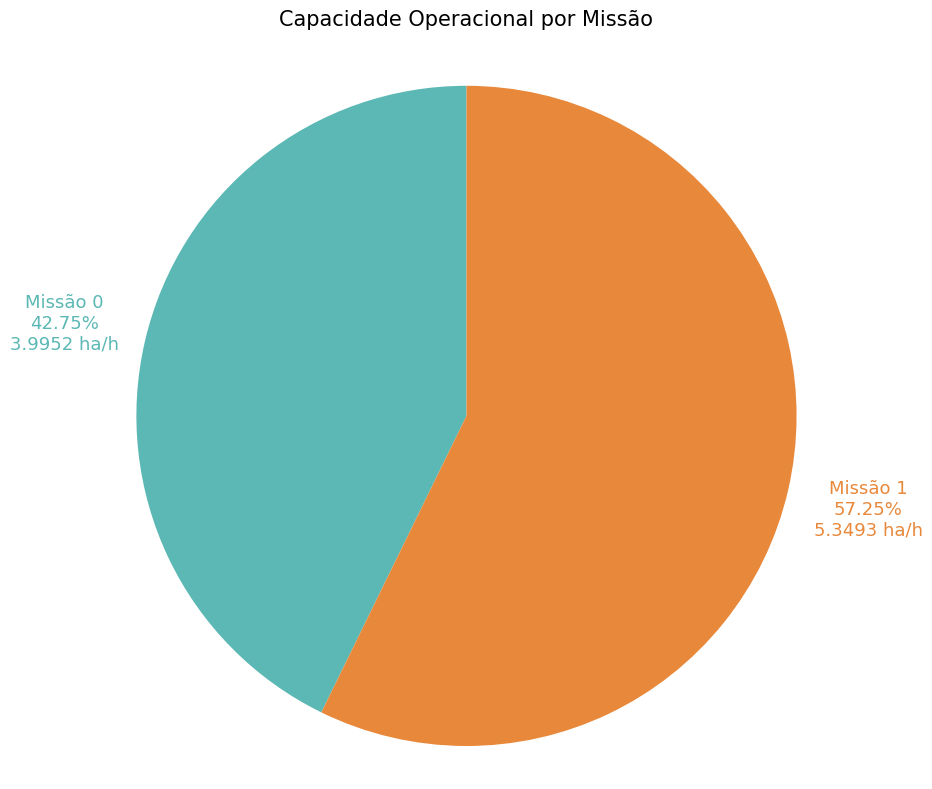

How many segments does this pie chart have?

2